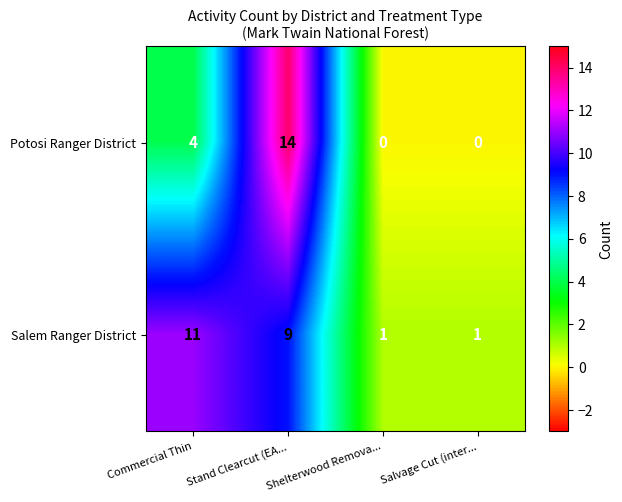

The value of Salem Ranger District at Shelterwood Remova... is 1. True or false?

True